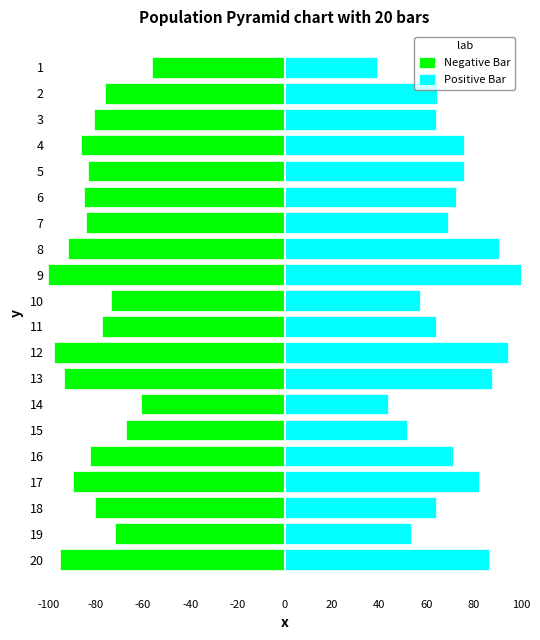

What is the sum of all Negative Bar values?

-1631.6